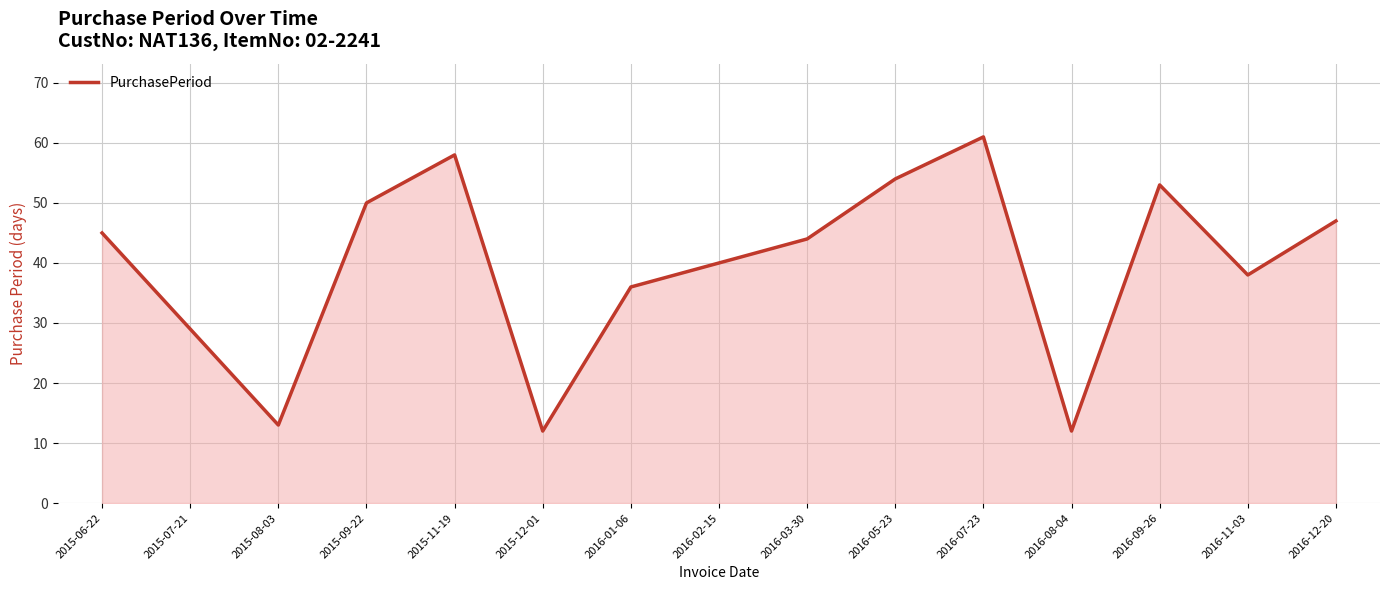

Reading left to right, extract all data points from this chart.

45	29	13	50	58	12	36	40	44	54	61	12	53	38	47